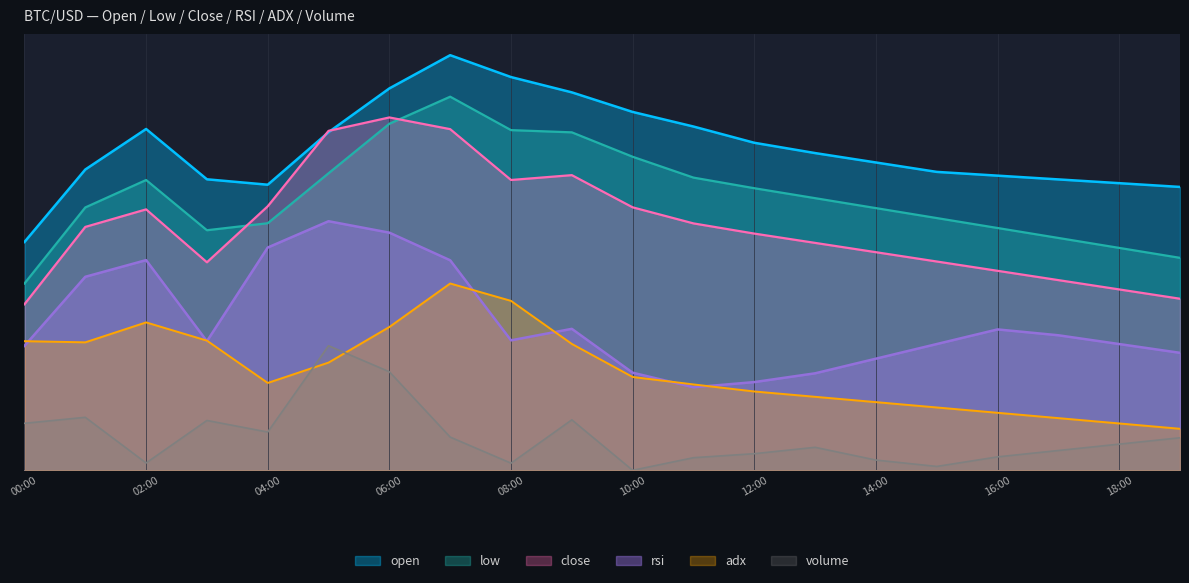

Reading left to right, transcribe all the data shown in this chart.

open: 0.6	0.7	0.8	0.7	0.7	0.8	0.9	1.0	0.9	0.9	0.9	0.8	0.8	0.8	0.7	0.7	0.7	0.7	0.7	0.7
low: 0.5	0.6	0.7	0.6	0.6	0.7	0.8	0.9	0.8	0.8	0.8	0.7	0.7	0.7	0.6	0.6	0.6	0.6	0.5	0.5
close: 0.4	0.6	0.6	0.5	0.6	0.8	0.8	0.8	0.7	0.7	0.6	0.6	0.6	0.5	0.5	0.5	0.5	0.5	0.4	0.4
rsi: 0.3	0.5	0.5	0.3	0.5	0.6	0.6	0.5	0.3	0.3	0.2	0.2	0.2	0.2	0.3	0.3	0.3	0.3	0.3	0.3
adx: 0.3	0.3	0.4	0.3	0.2	0.3	0.3	0.4	0.4	0.3	0.2	0.2	0.2	0.2	0.2	0.2	0.1	0.1	0.1	0.1
volume: 0.1	0.1	0.0	0.1	0.1	0.3	0.2	0.1	0.0	0.1	0.0	0.0	0.0	0.1	0.0	0.0	0.0	0.0	0.1	0.1